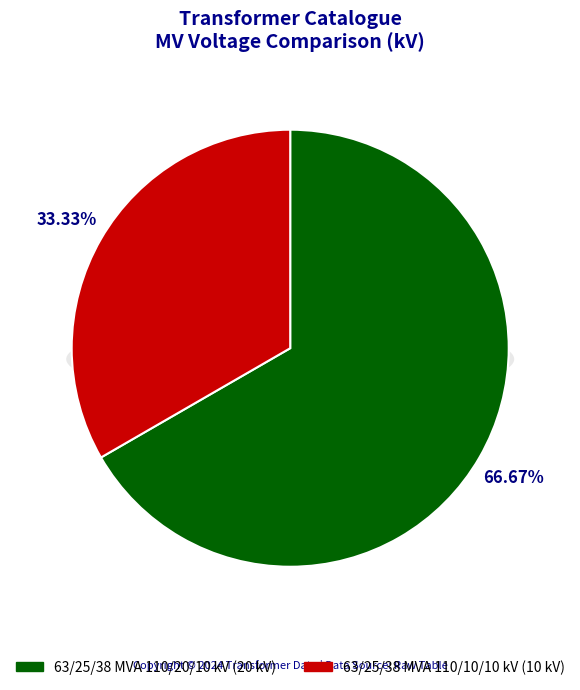

What percentage is the 63/25/38 MVA 110/10/10 kV slice, to the nearest percent?

33%